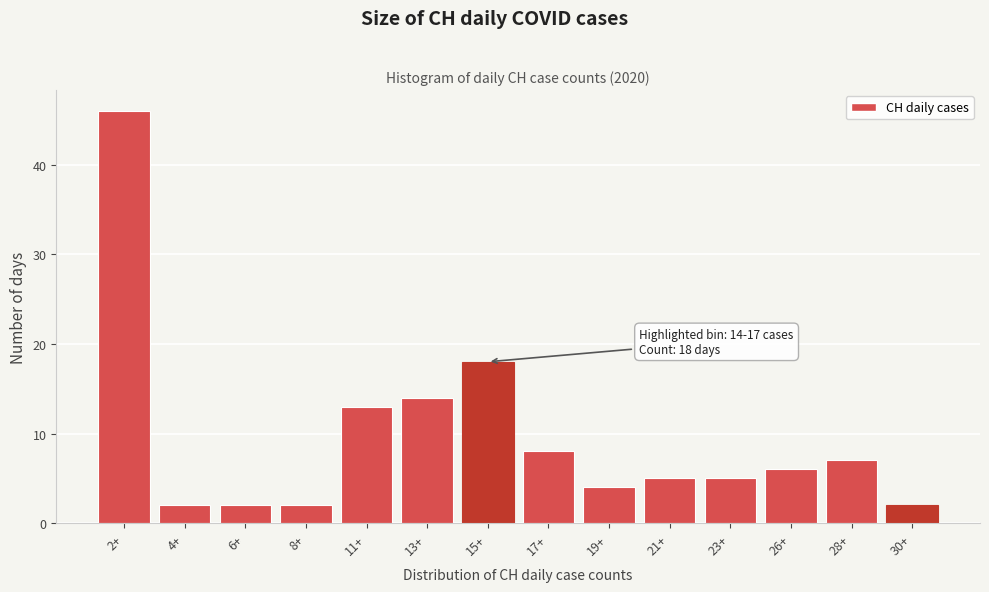

Reading left to right, transcribe all the data shown in this chart.

2+=46	4+=2	6+=2	8+=2	11+=13	13+=14	15+=18	17+=8	19+=4	21+=5	23+=5	26+=6	28+=7	30+=2